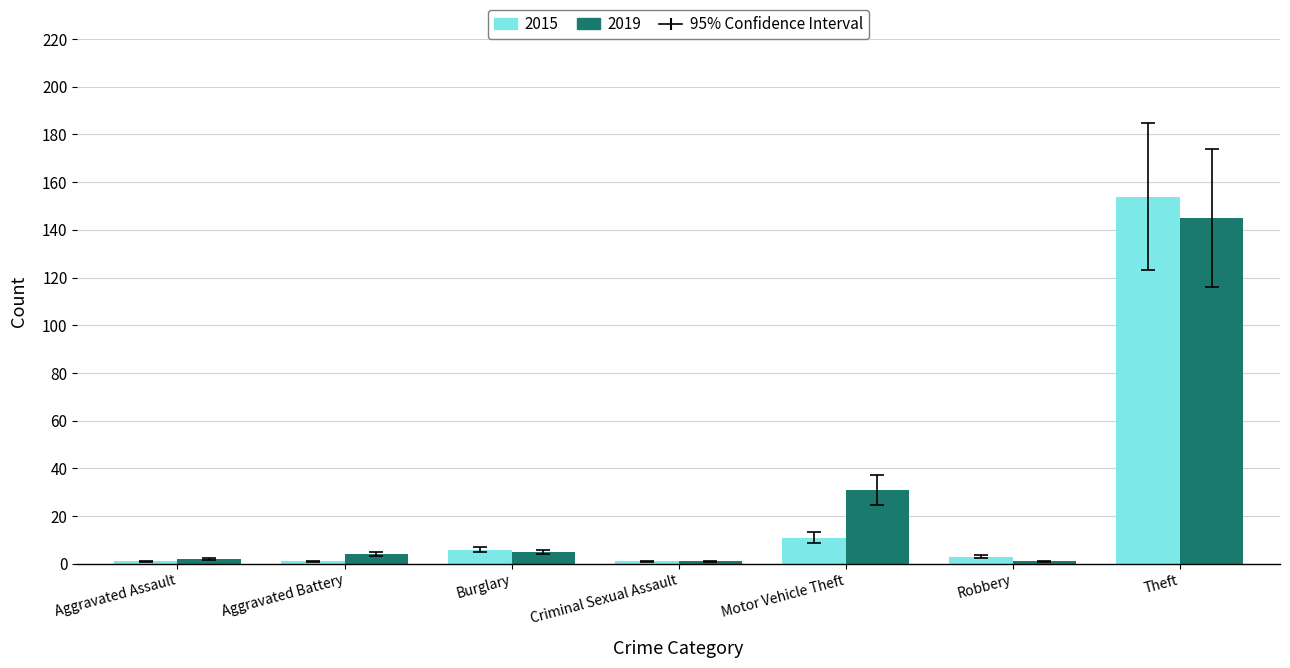

What is the difference between the 2019 values at Theft and Robbery?

144